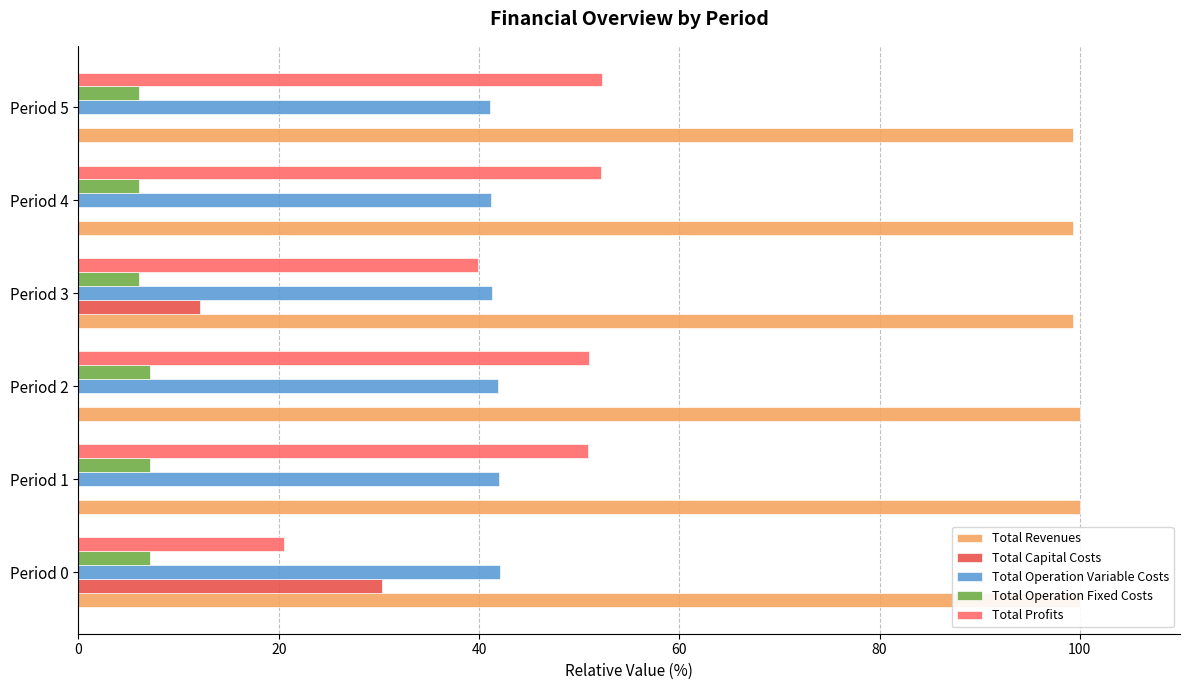

Which series has the widest spread of values?

Total Profits